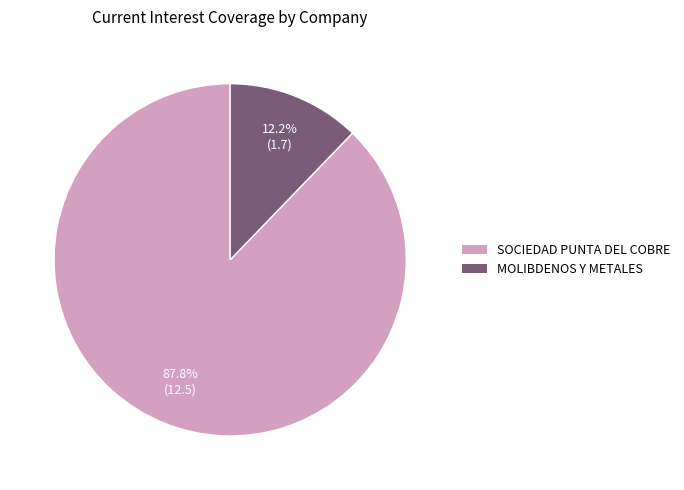

Does any single category account for the majority?

Yes